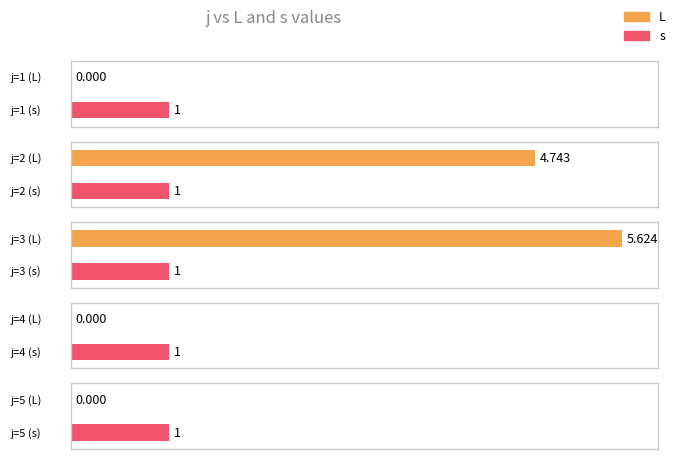

Which series has the largest total across all categories?

L